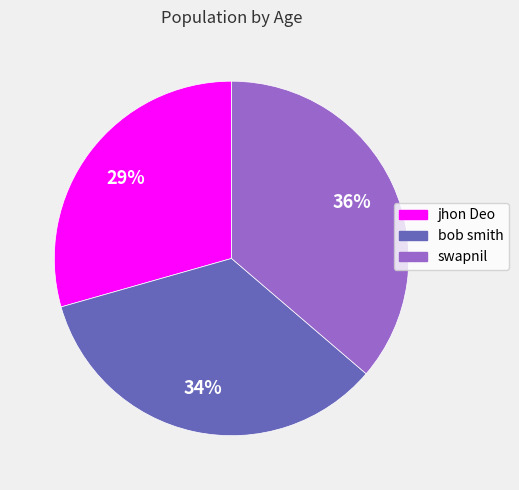

Which slice is the smallest?

jhon Deo